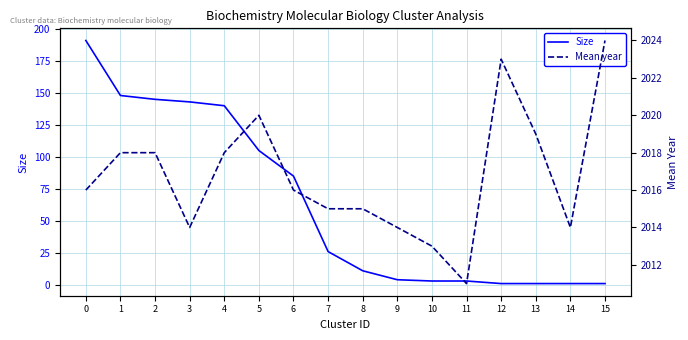

At which label does Mean year first exceed 2016?

1